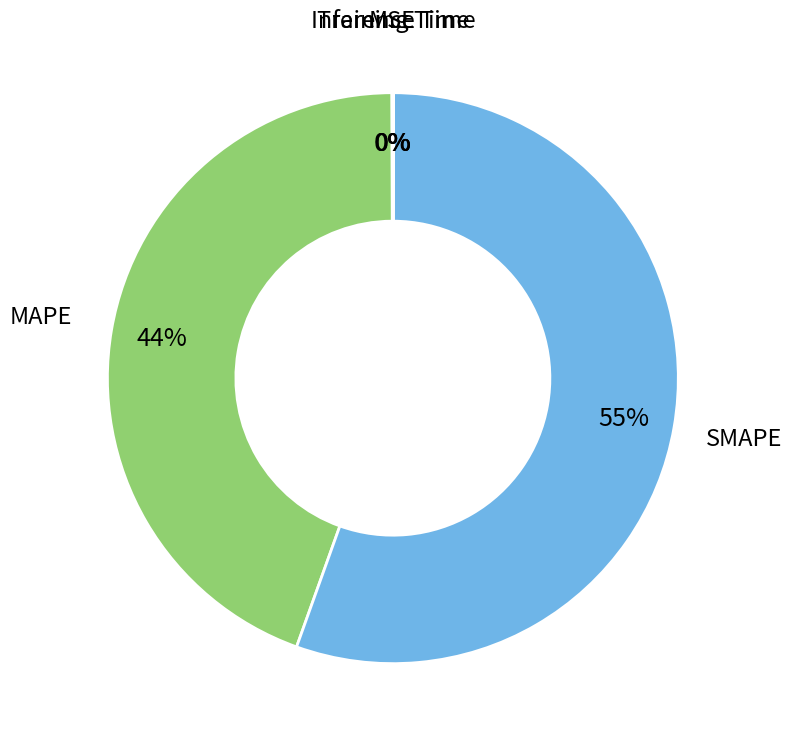

Is there any slice that represents more than half of the pie?

Yes